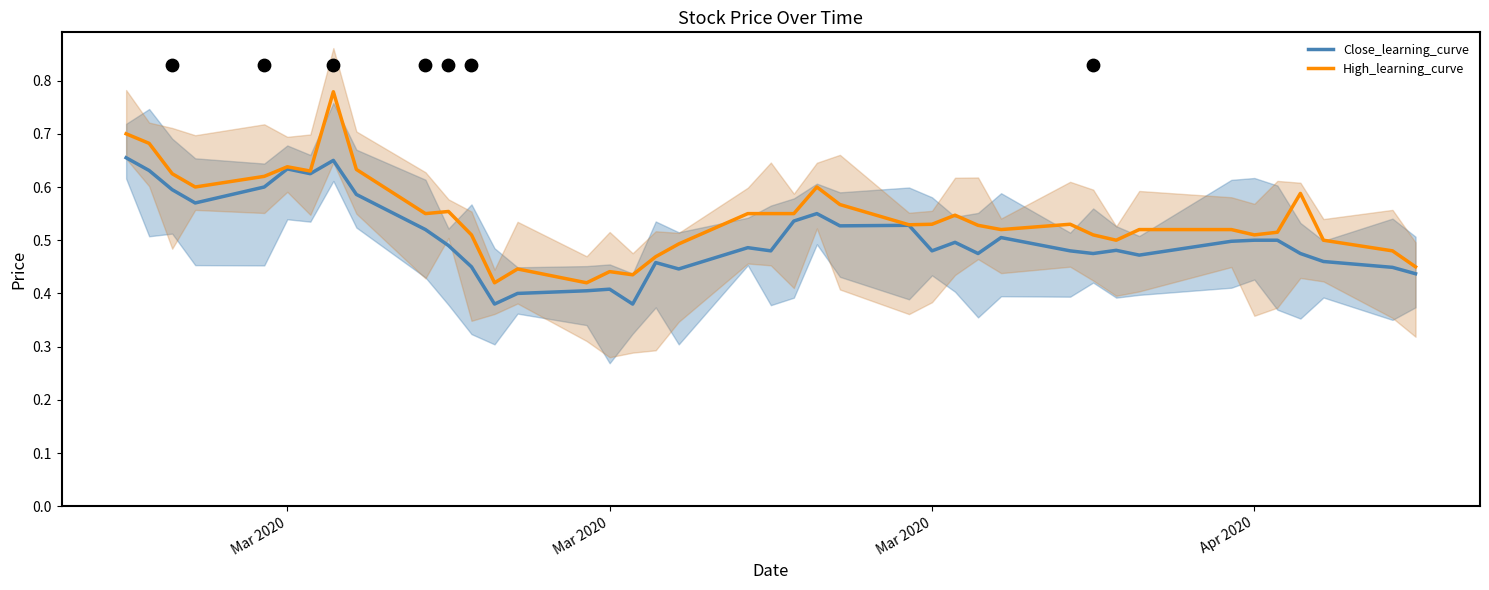

Which series contains the lowest Y value?

Close_learning_curve